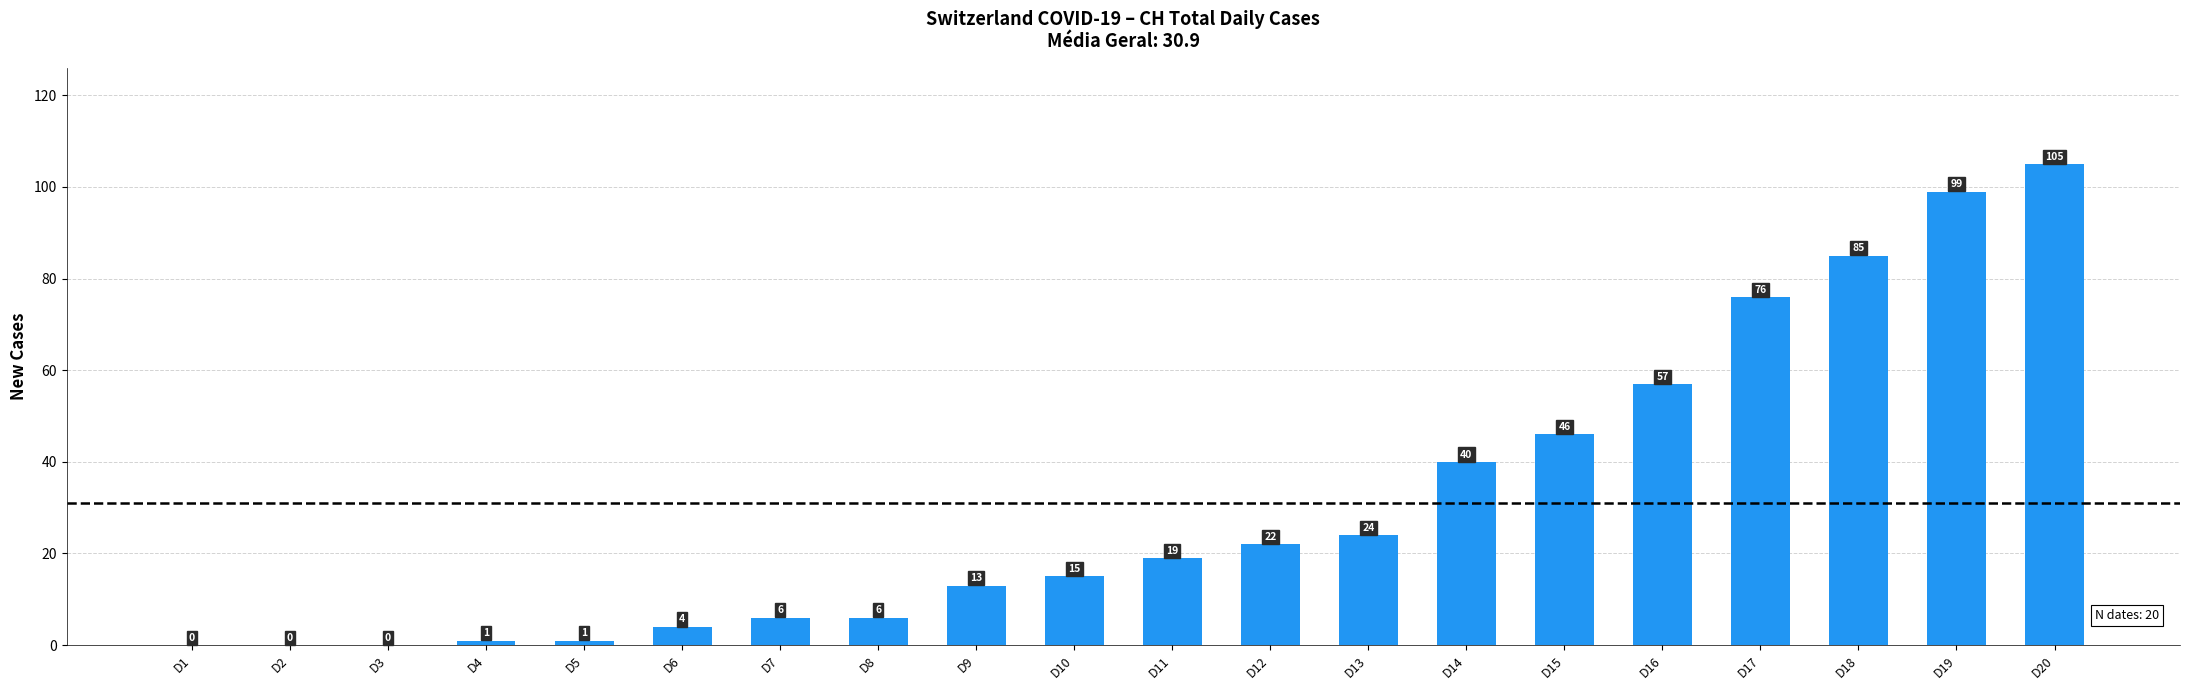

Reading right to left, transcribe all the data shown in this chart.

105	99	85	76	57	46	40	24	22	19	15	13	6	6	4	1	1	0	0	0